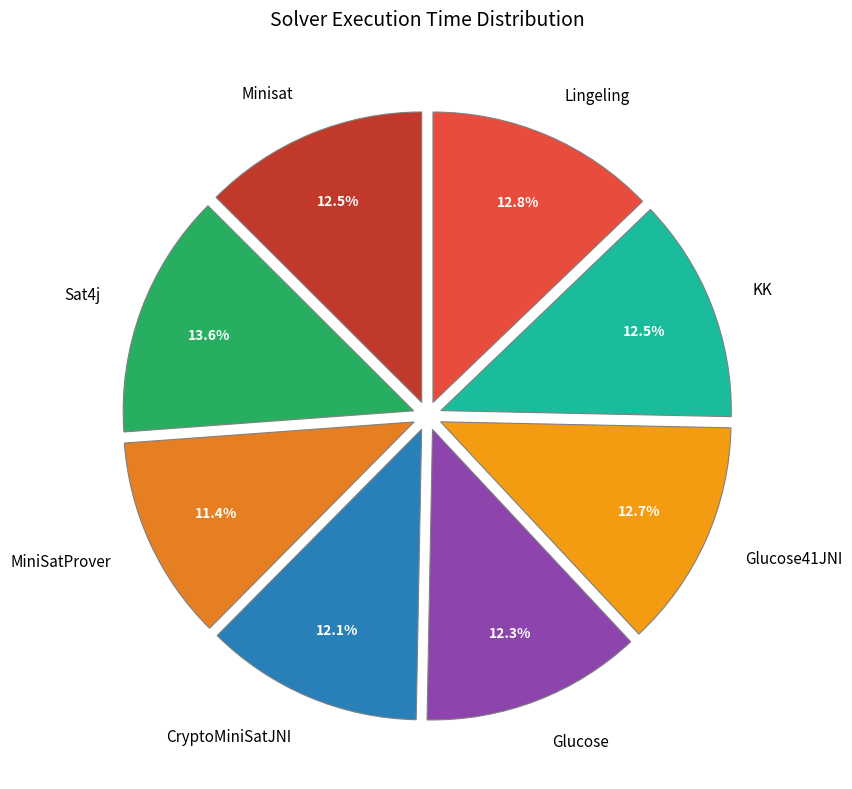

True or false: Minisat accounts for 25% of the total.

False